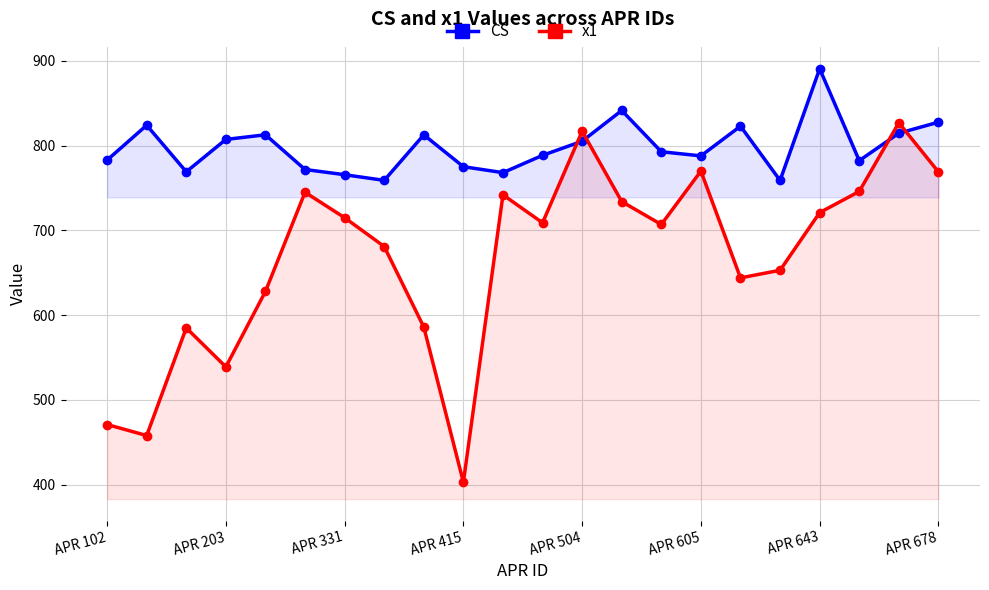

At 16, list the series in order from largest to smallest.

CS, x1